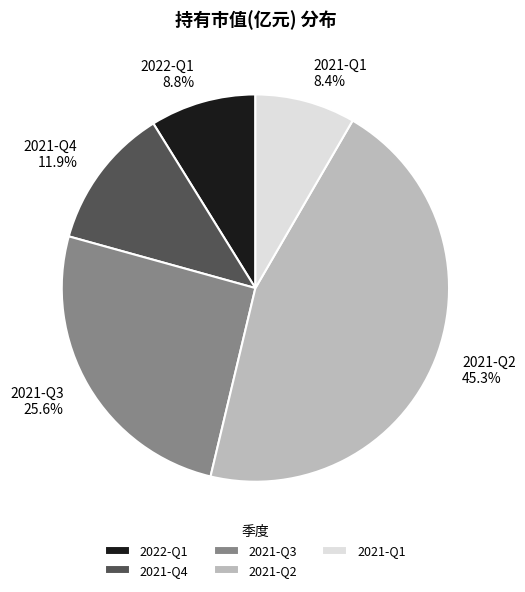

True or false: 2021-Q2 accounts for 57% of the total.

False